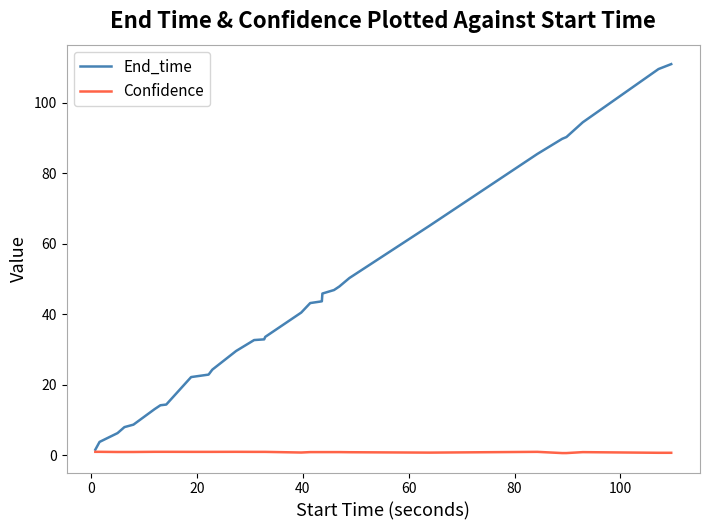

Rank the series by their maximum value, from lowest to highest.

Confidence, End_time